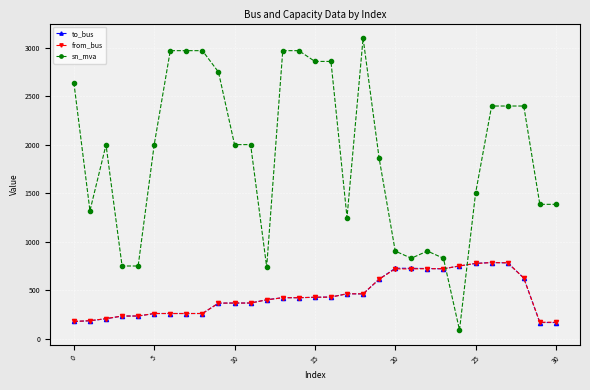

What is the maximum value for from_bus?

785